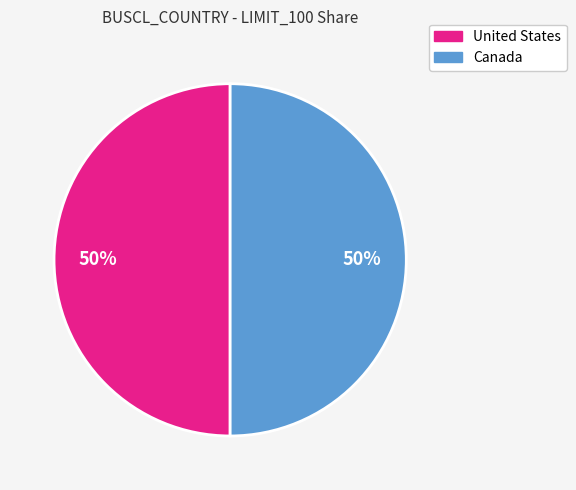

To the nearest percent, what portion does United States represent?

50%